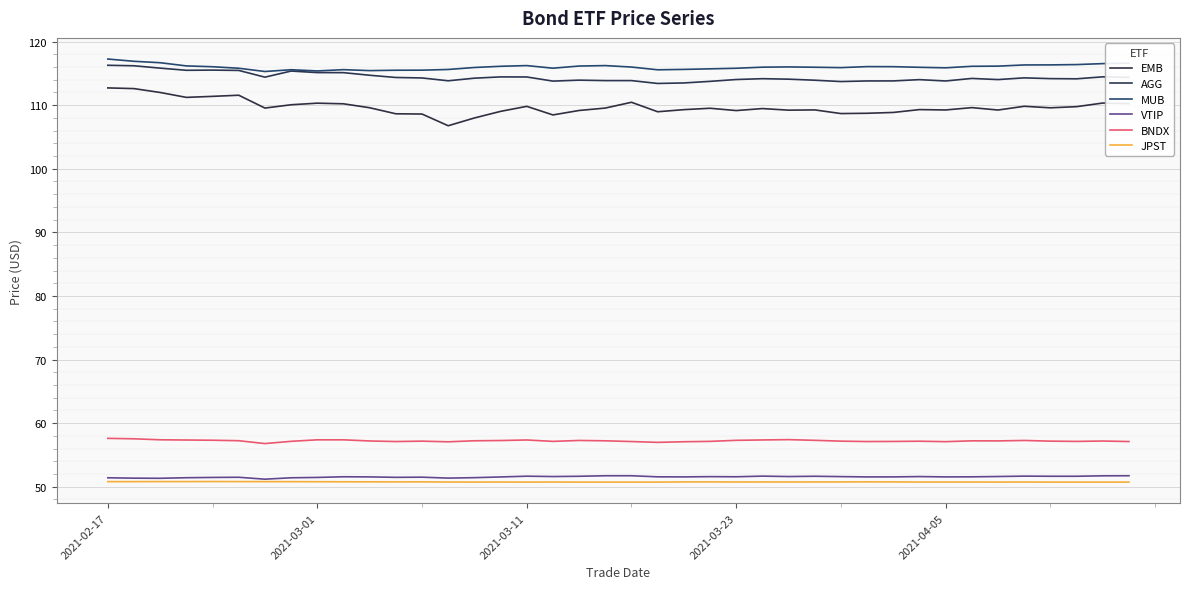

Where does the BNDX series first go above 57?

2021-02-17